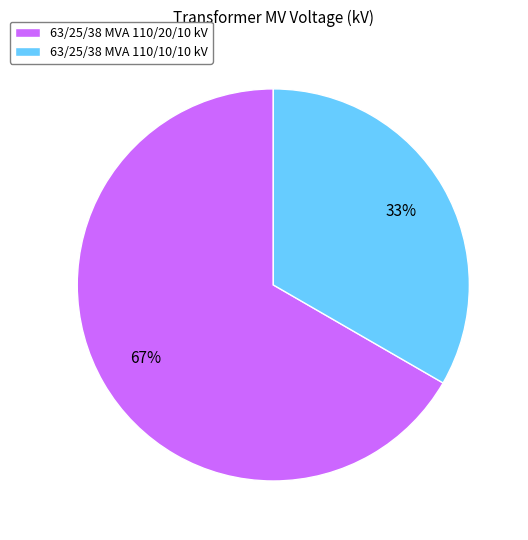

To the nearest percent, what percentage of the pie is 63/25/38 MVA 110/20/10 kV?

67%